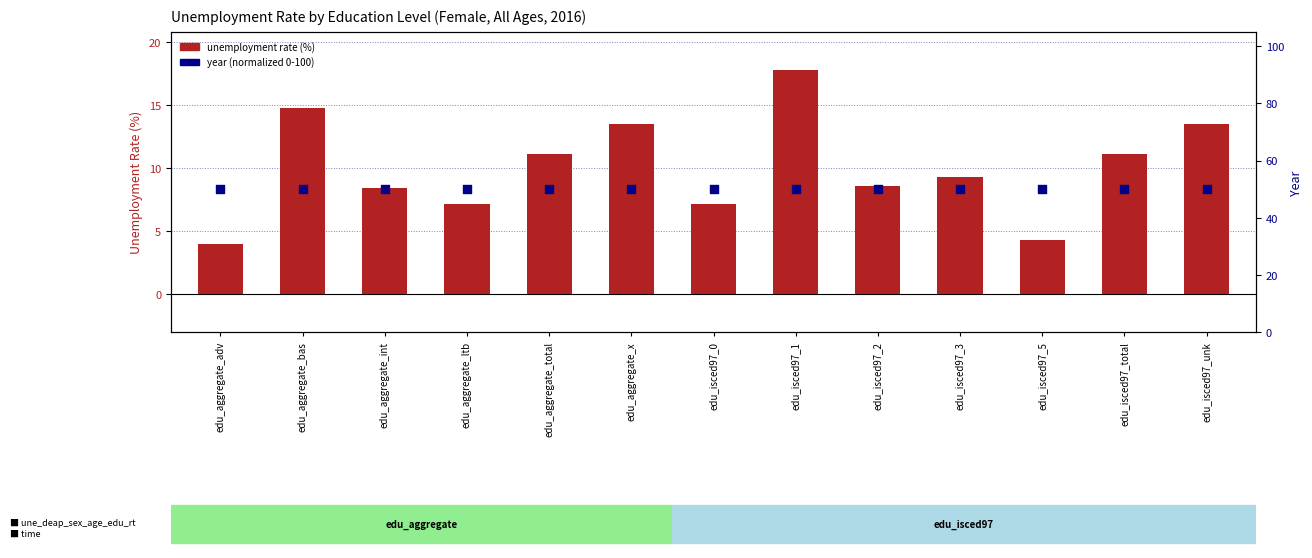

At which category is the sum across all series the highest?

edu_isced97_1